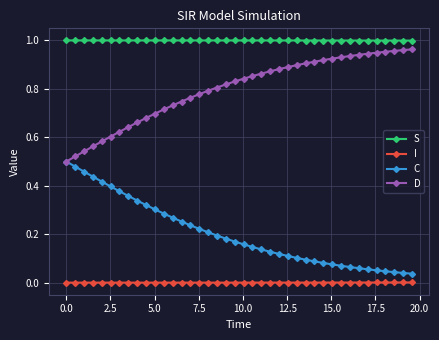

True or false: C and I cross at least once.

False